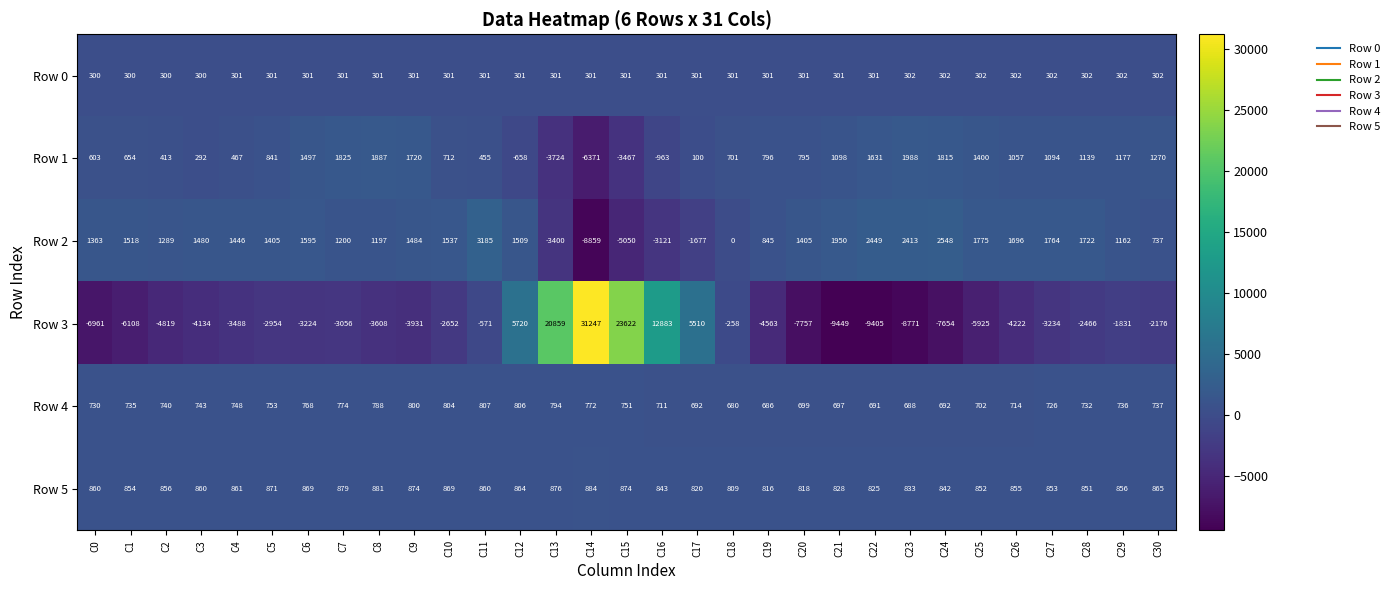

What is the difference between the second highest and second lowest values in the Row 5 series?

65